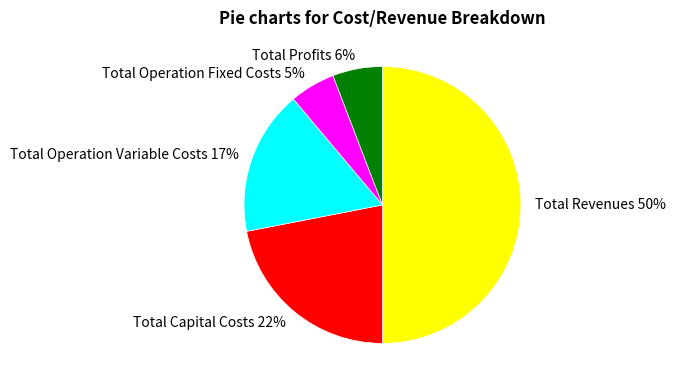

Do Total Capital Costs and Total Operation Variable Costs together represent more than half of the pie?

No